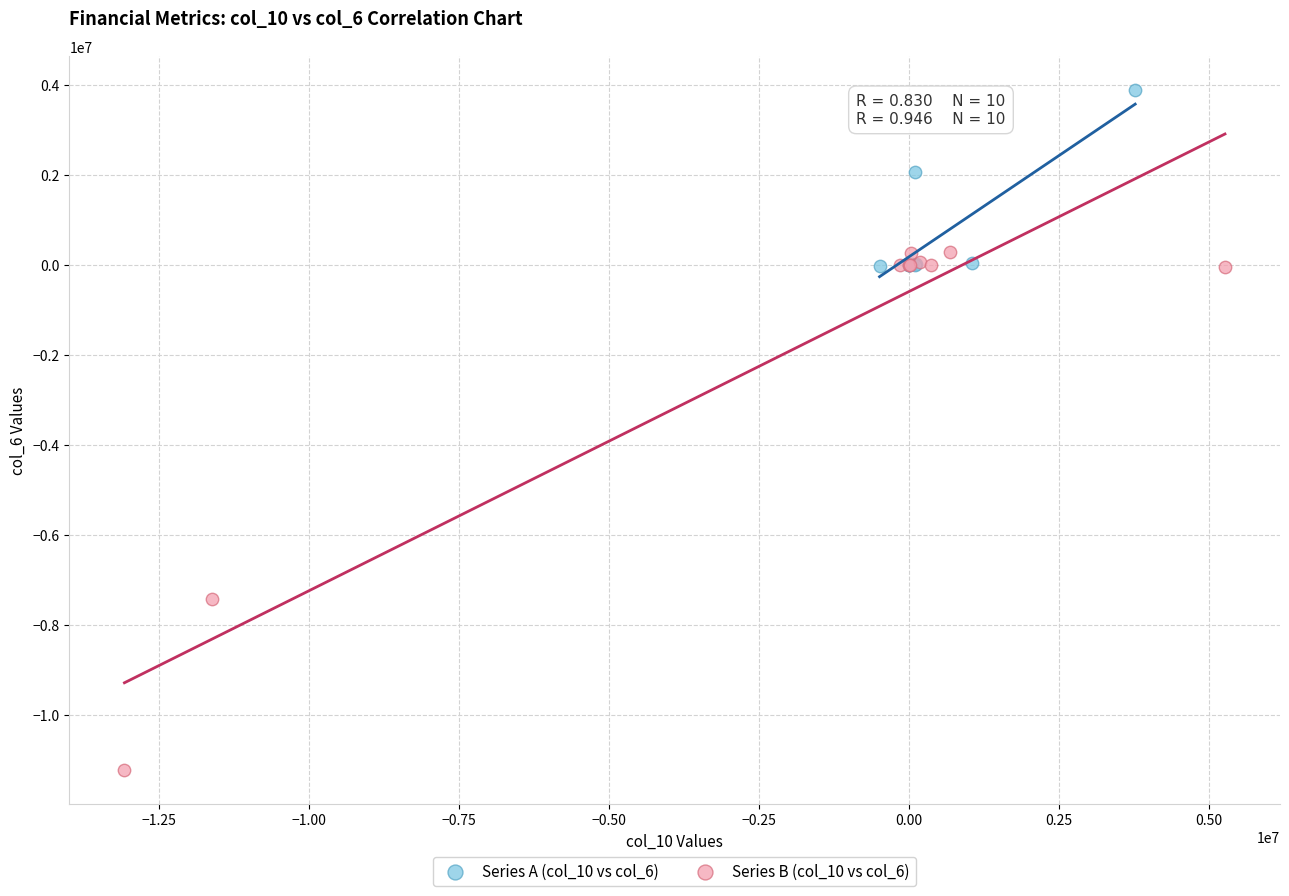

Which series reaches the minimum Y coordinate?

Series B (col_10 vs col_6)